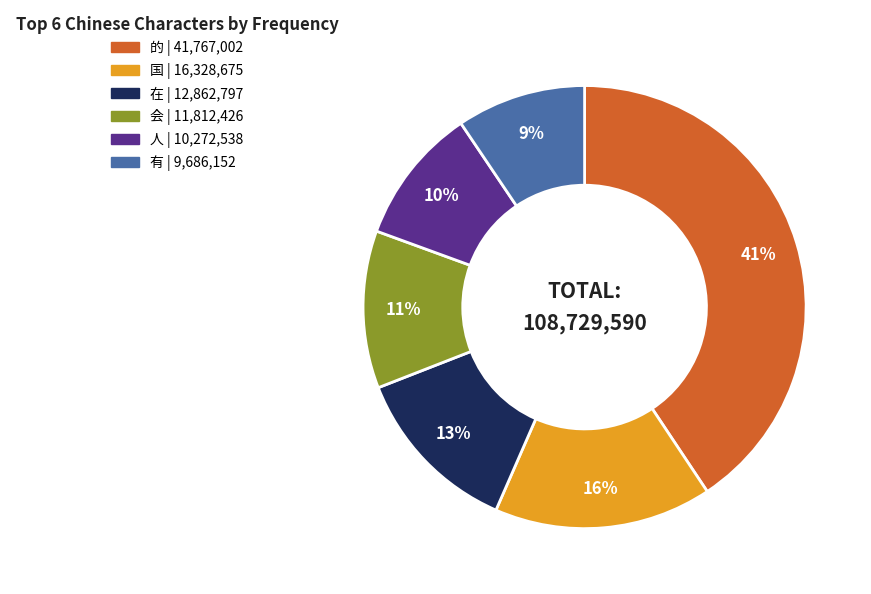

How many slices are in this pie chart?

6